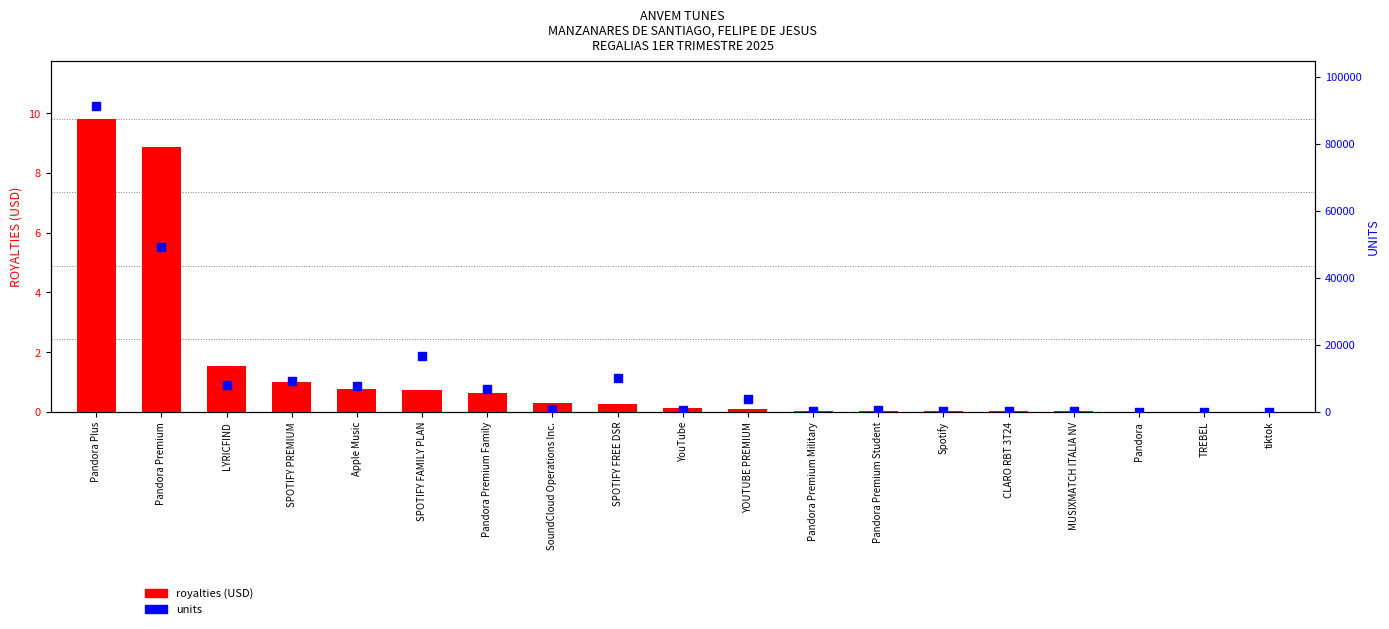

Is the value of royalties (USD) at CLARO RBT 3T24 greater than the value of units at Apple Music?

No